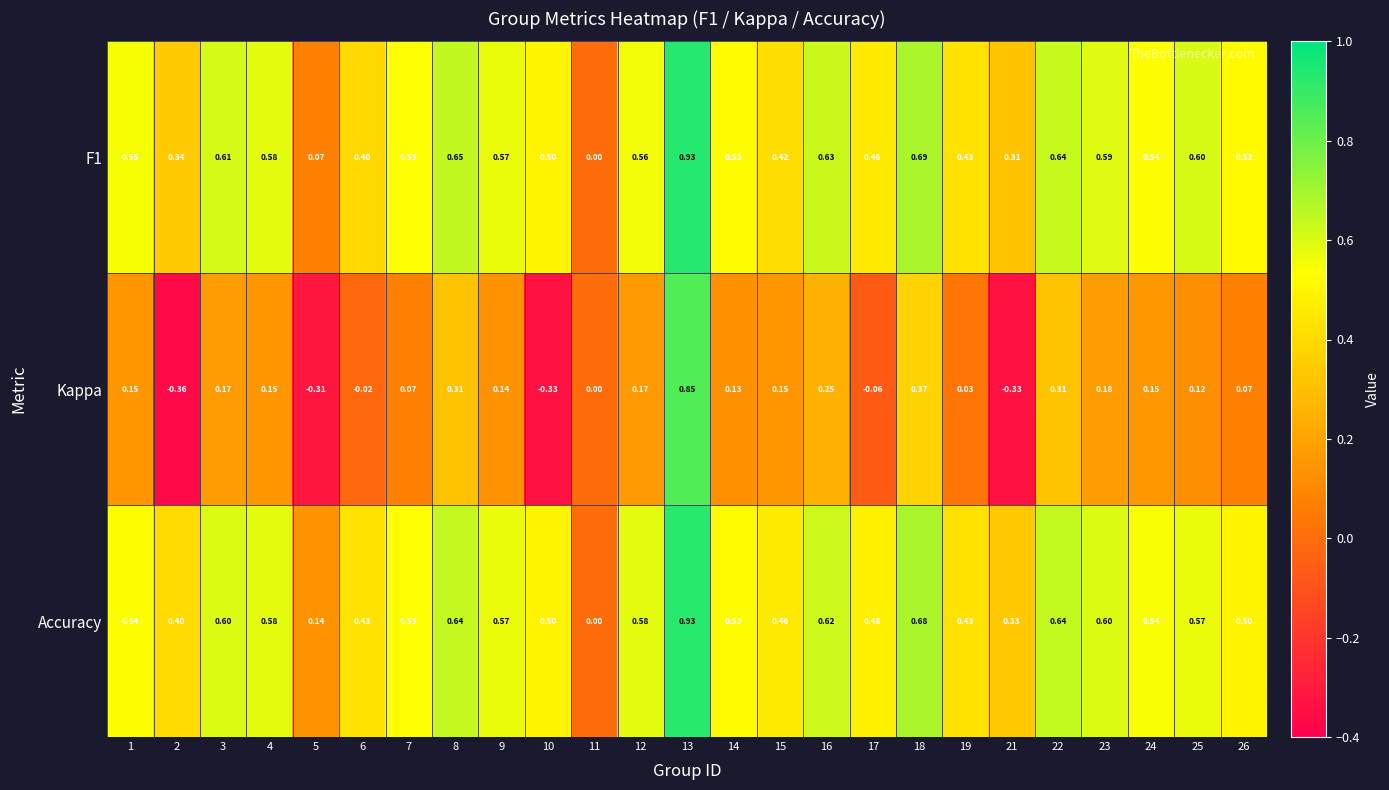

Which series changed the most between 4 and 7?

Kappa